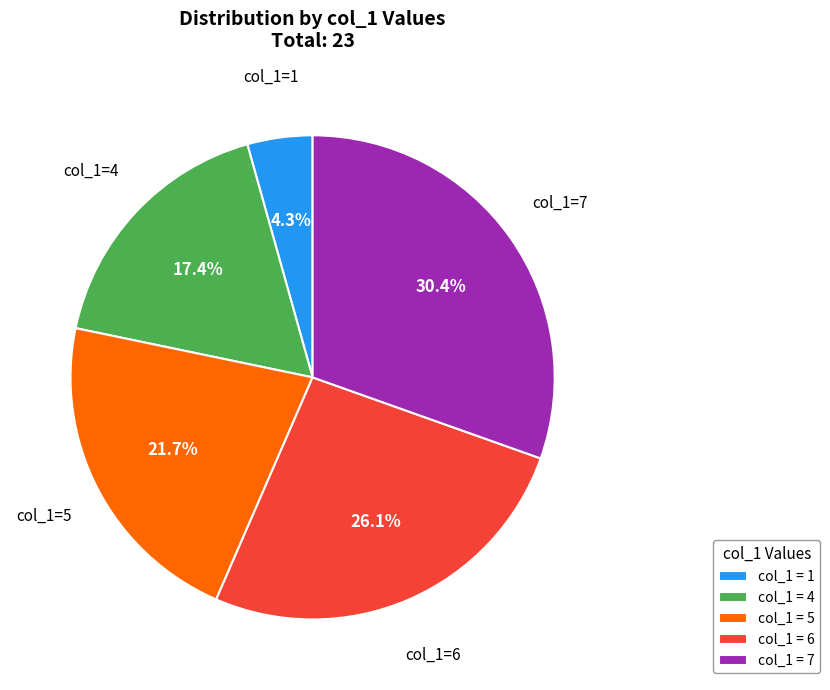

How many segments does this pie chart have?

5